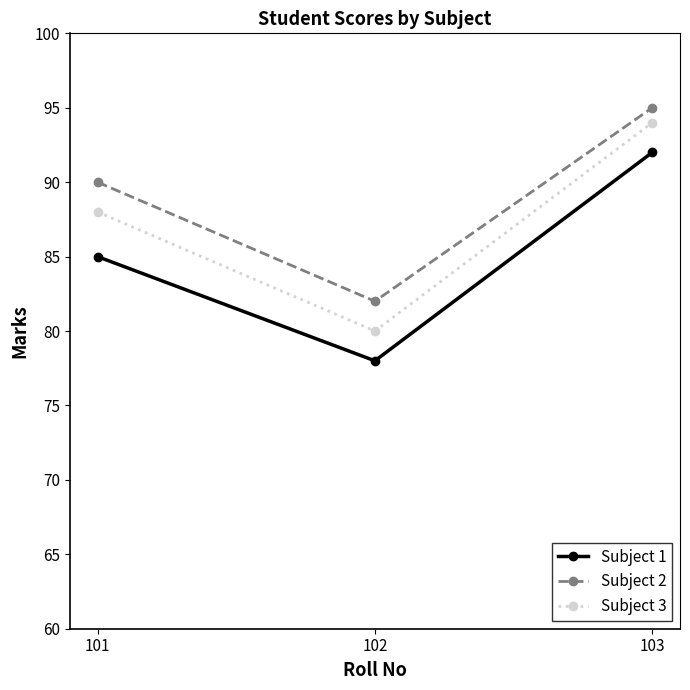

What is the difference between the maximum and minimum values in the Subject 1 series?

14